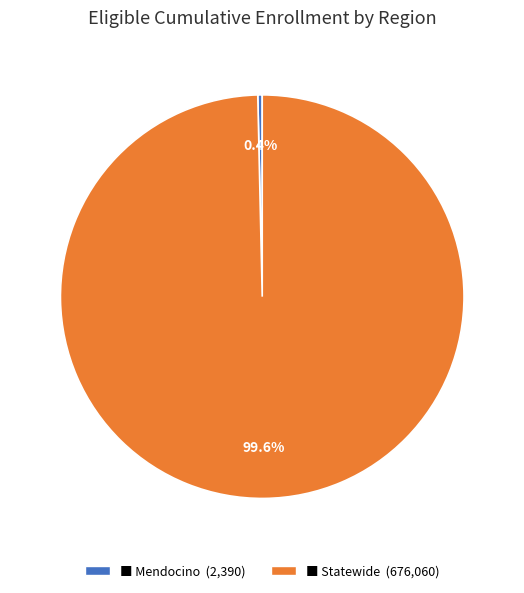

Does any single category account for the majority?

Yes